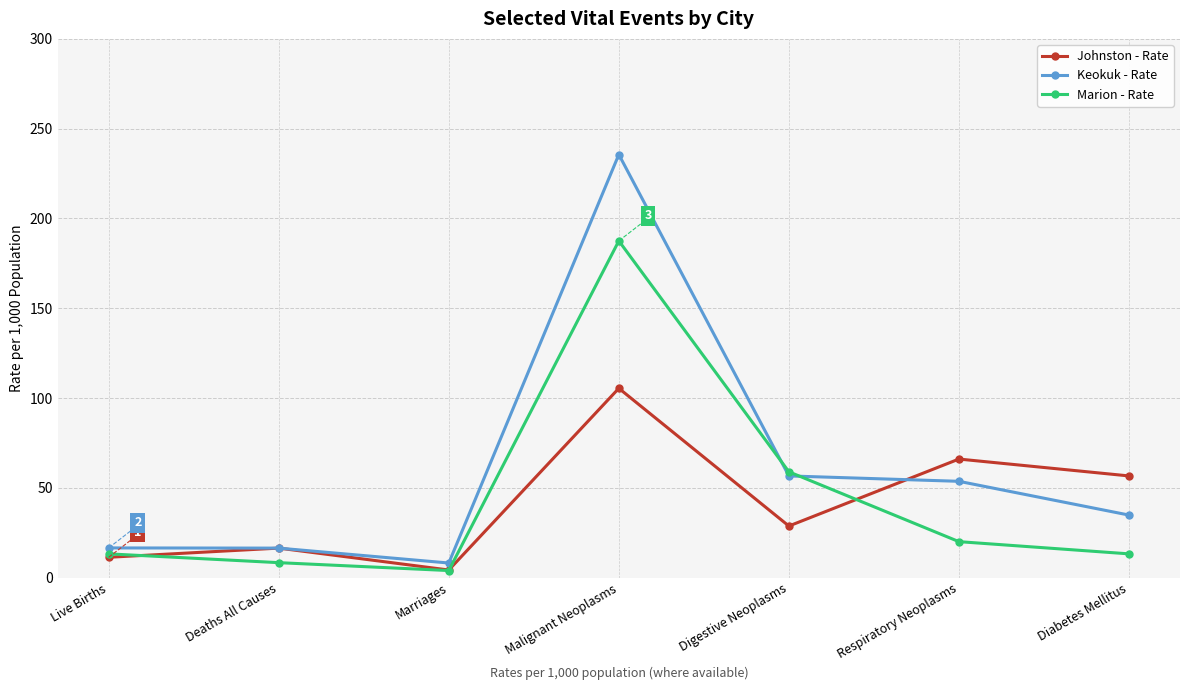

What is the maximum value for Keokuk - Rate?

235.6